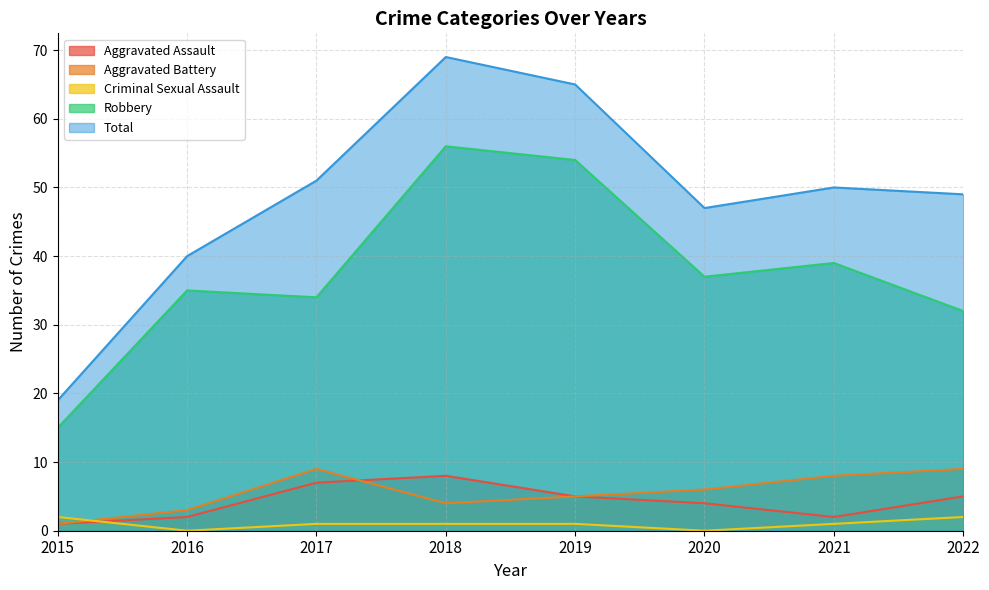

Rank the categories by Aggravated Battery value from lowest to highest.

2015, 2016, 2018, 2019, 2020, 2021, 2017, 2022